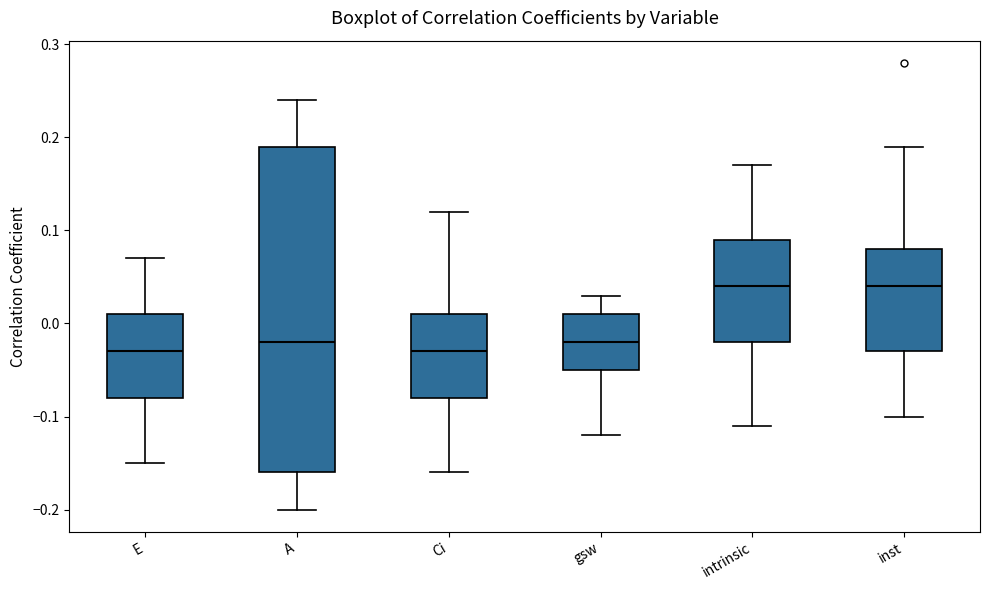

Reading left to right, read every box against the y-axis: the position of its median line, the range the box covers, and the ends of its whiskers. The values are not printed on the chart, so give them approximately, as read against the axis.

E: median -0.03, box -0.08 to 0.01, whiskers -0.15 to 0.07
A: median -0.02, box -0.16 to 0.19, whiskers -0.20 to 0.24
Ci: median -0.03, box -0.08 to 0.01, whiskers -0.16 to 0.12
gsw: median -0.02, box -0.05 to 0.01, whiskers -0.12 to 0.03
intrinsic: median 0.04, box -0.02 to 0.09, whiskers -0.11 to 0.17
inst: median 0.04, box -0.03 to 0.08, whiskers -0.10 to 0.19